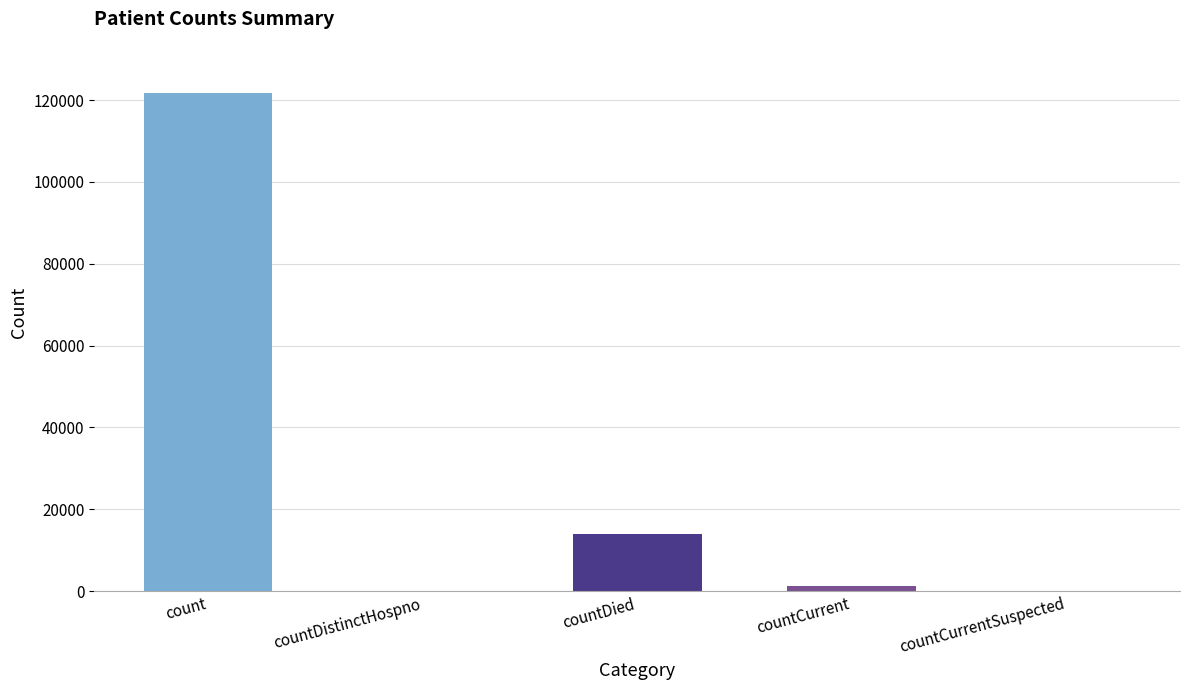

True or false: the data shows 76351 at countCurrentSuspected.

False